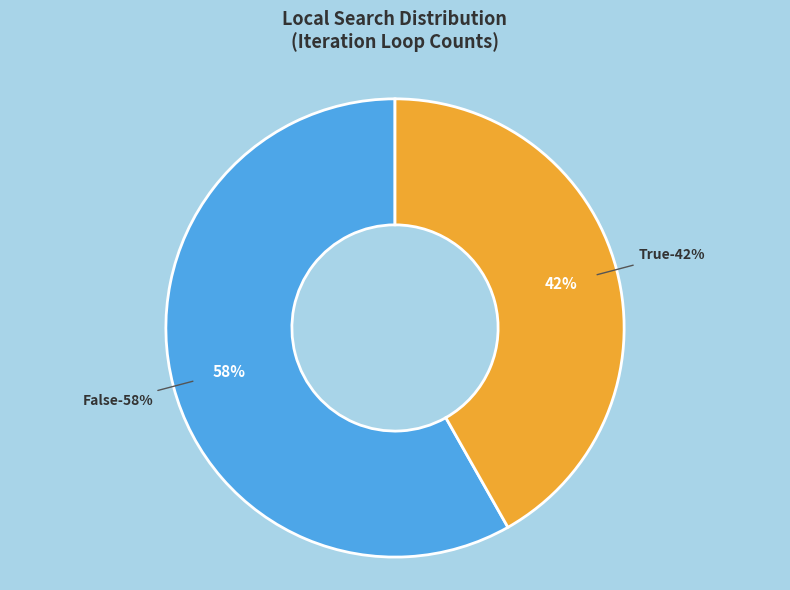

The True slice represents 52% of the pie. True or false?

False